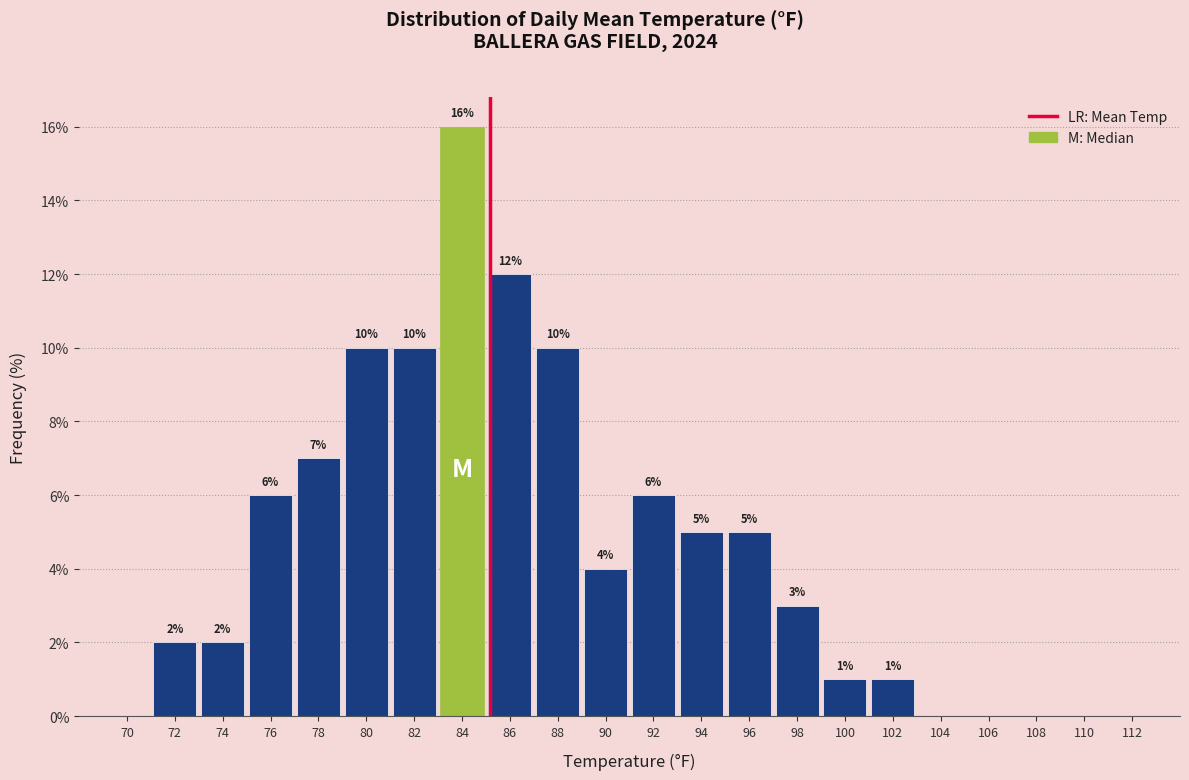

Reading left to right, list all the values displayed in this chart.

70=0.0	72=2.0	74=2.0	76=6.0	78=7.0	80=10.0	82=10.0	84=16.0	86=12.0	88=10.0	90=4.0	92=6.0	94=5.0	96=5.0	98=3.0	100=1.0	102=1.0	104=0.0	106=0.0	108=0.0	110=0.0	112=0.0